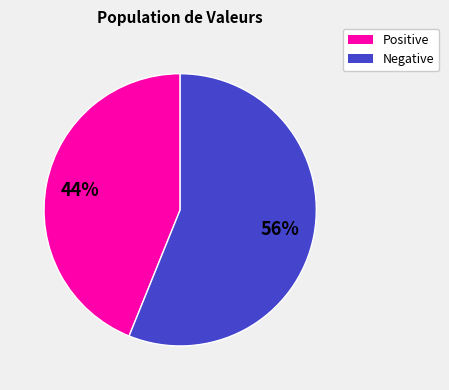

Is there any slice that represents more than half of the pie?

Yes